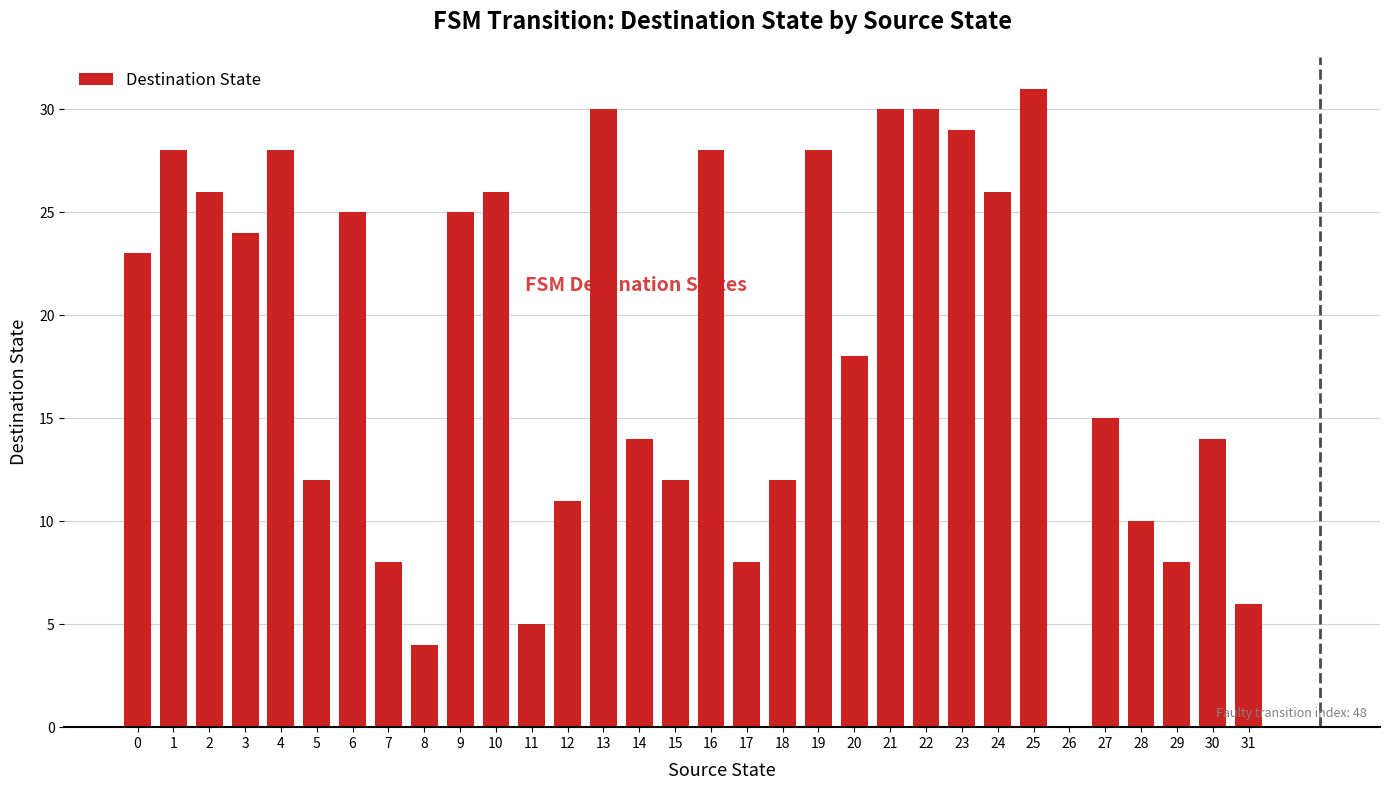

What is the greatest value displayed?

31